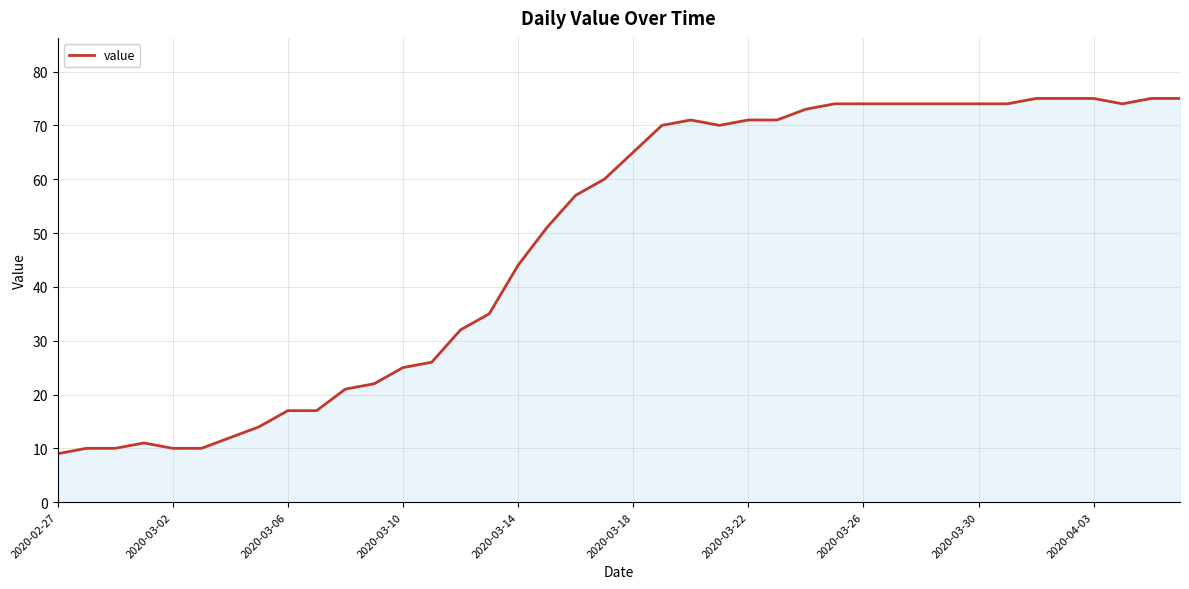

What is the smallest value displayed?

9